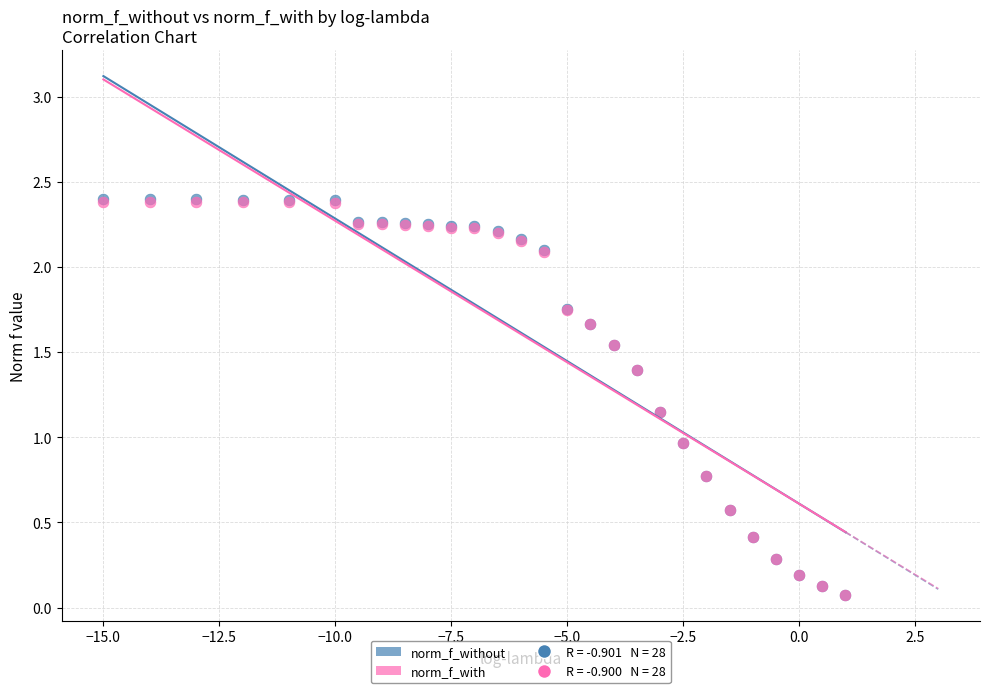

Which series has the largest Y range (max minus min)?

norm_f_without